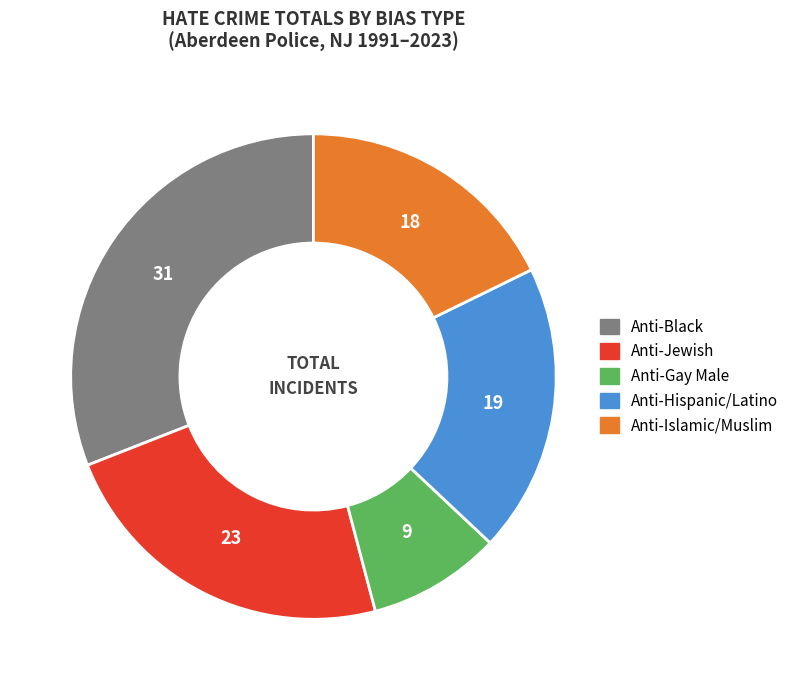

Count the number of slices in the pie.

5